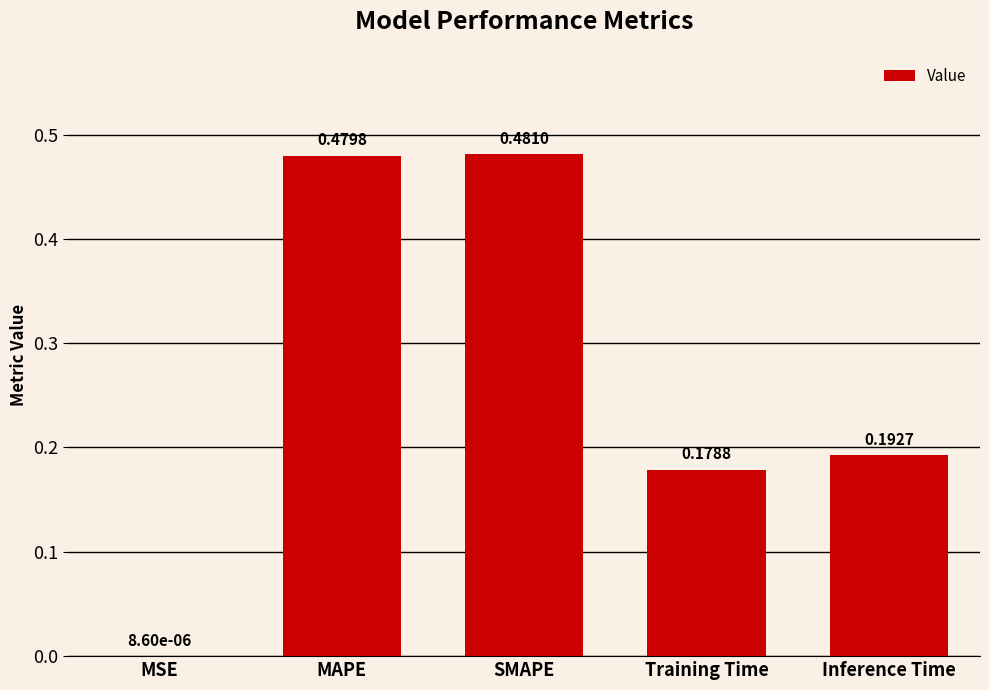

What is the sum of all values?

1.3